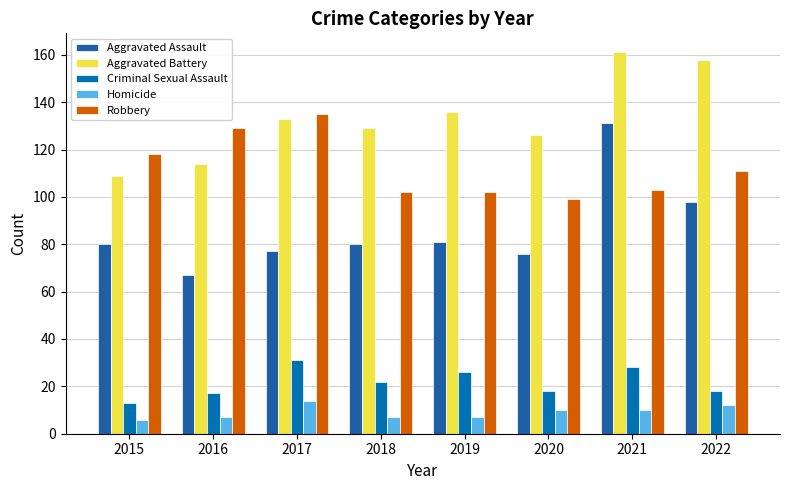

What are all the series names shown in the legend?

Aggravated Assault, Aggravated Battery, Criminal Sexual Assault, Homicide, Robbery